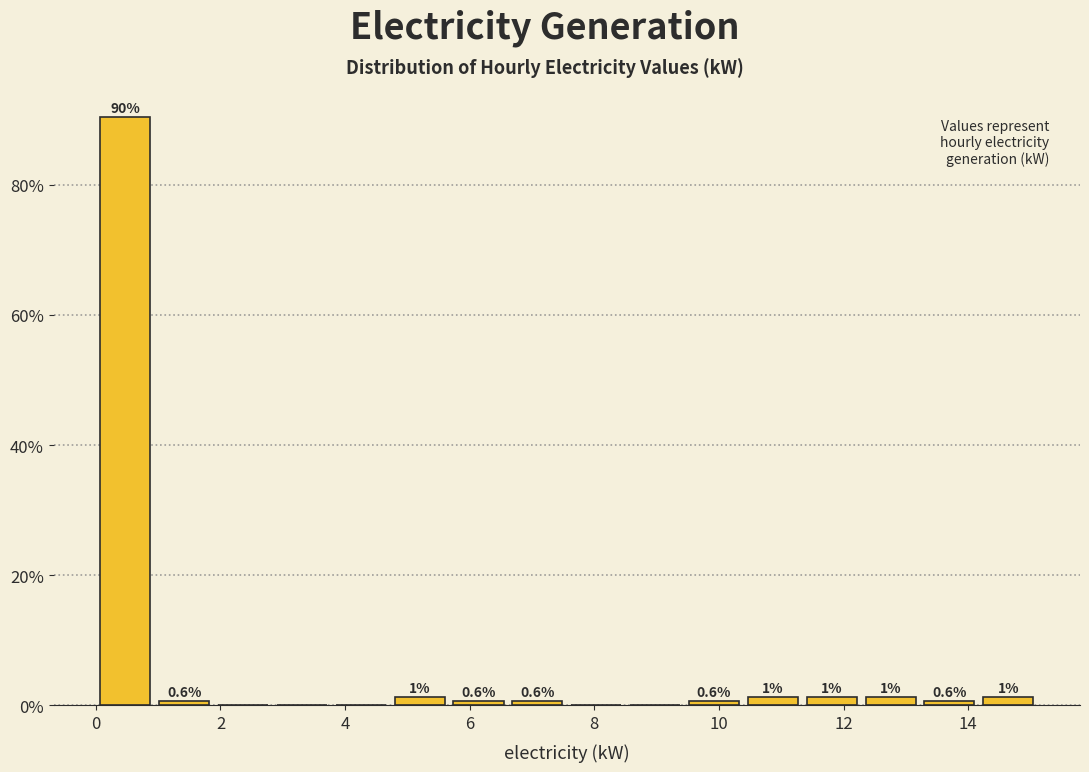

Which range on the x-axis has the tallest bar?

0.0 to 1.0